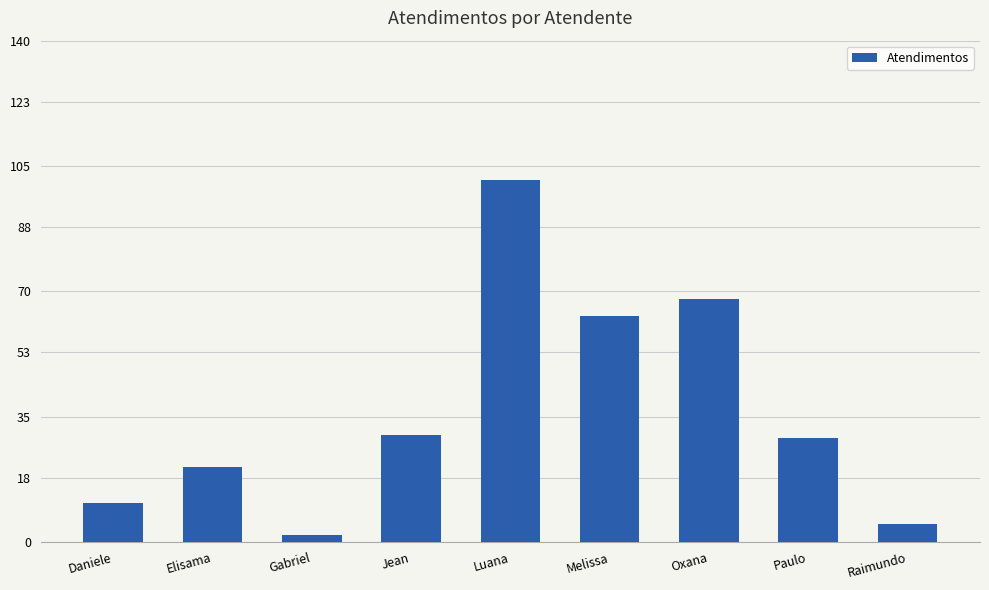

The value at Daniele is 17. True or false?

False